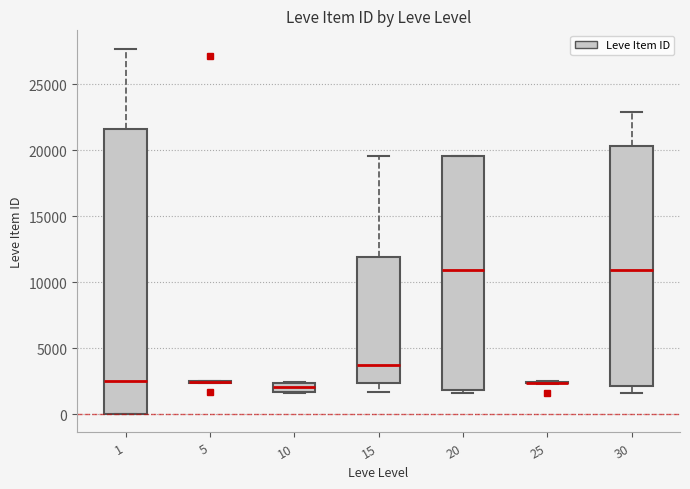

Where does the upper whisker of the box at x = 15 end on the y-axis? The values are not printed on the chart, so give them approximately, as read against the axis.

19500